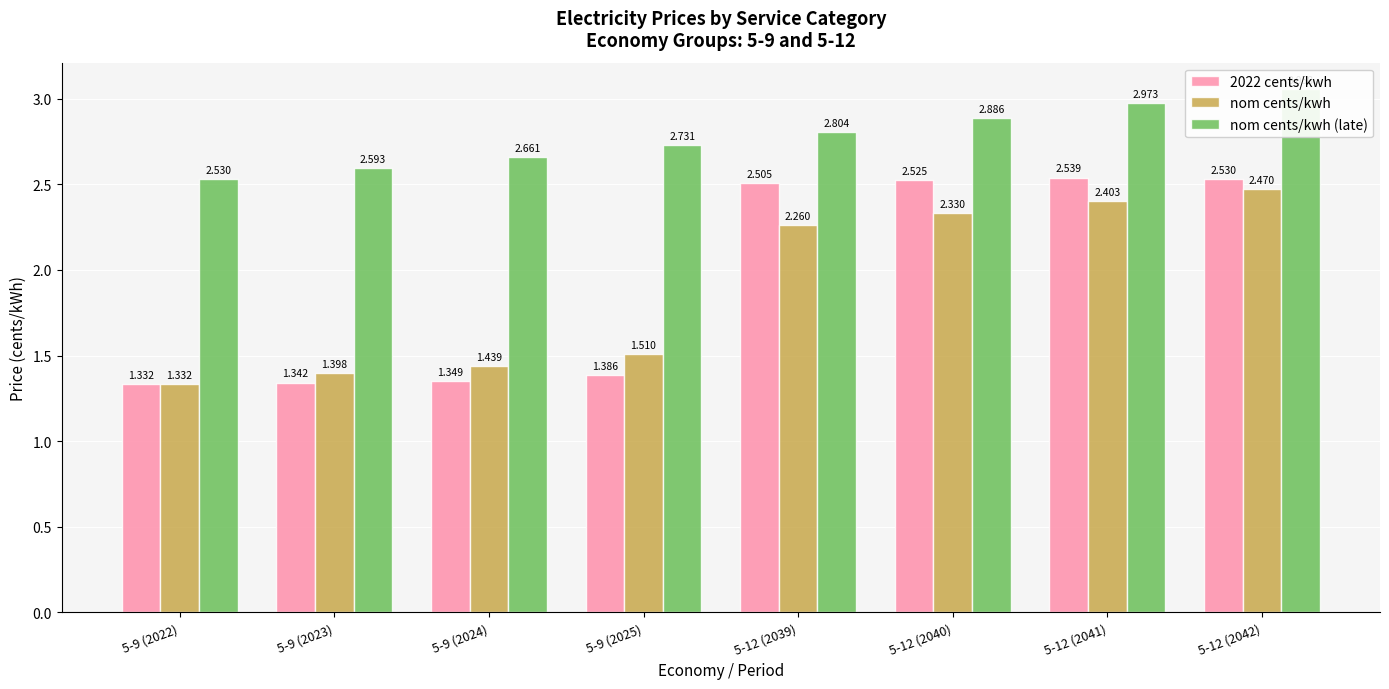

Rank the categories by 2022 cents/kwh value from highest to lowest.

5-12 (2041), 5-12 (2042), 5-12 (2040), 5-12 (2039), 5-9 (2025), 5-9 (2024), 5-9 (2023), 5-9 (2022)